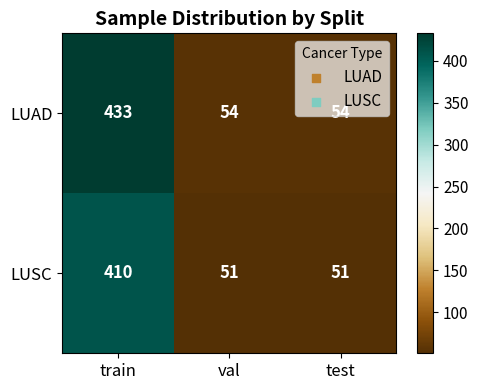

How many series are shown in this chart?

2